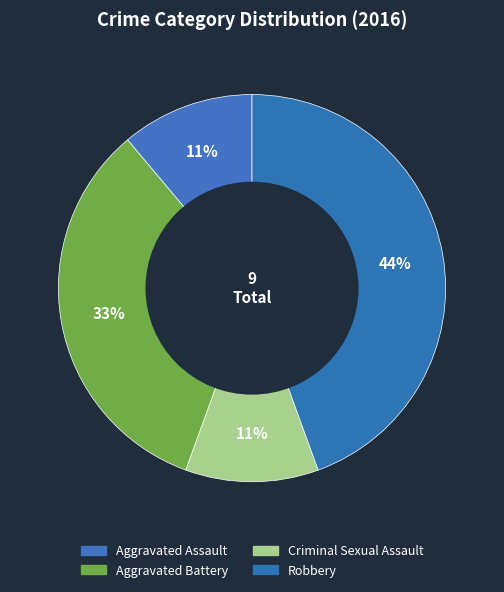

Which slice is the largest?

Robbery